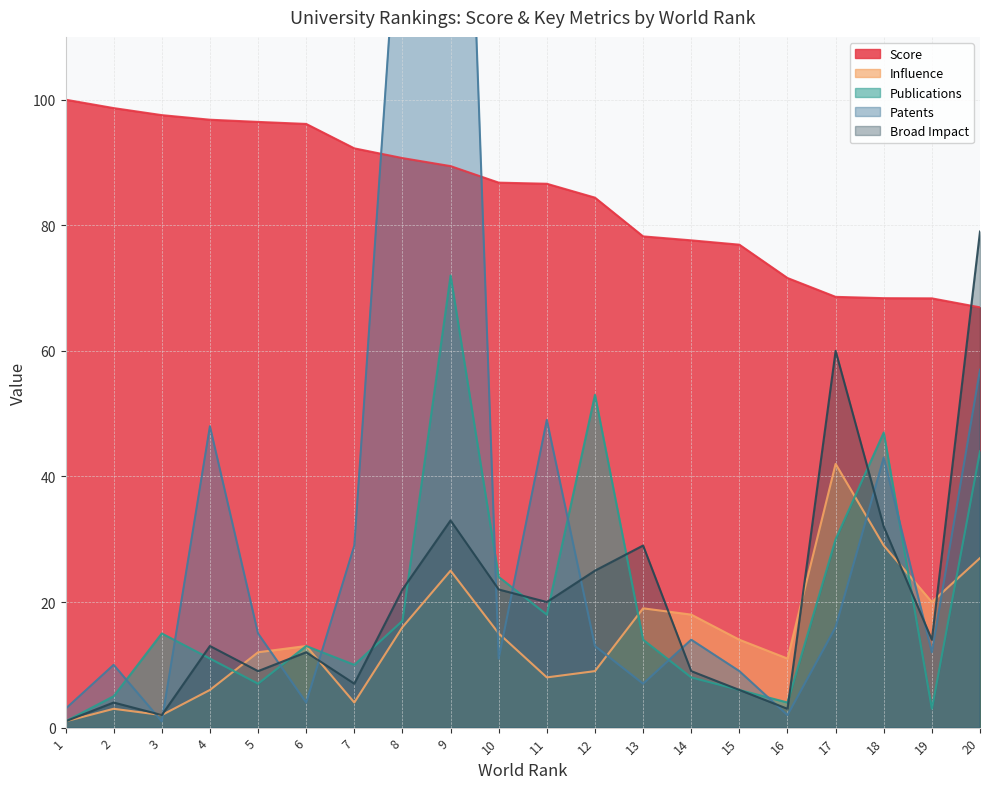

The value of Publications at 3 is 15.0. True or false?

True